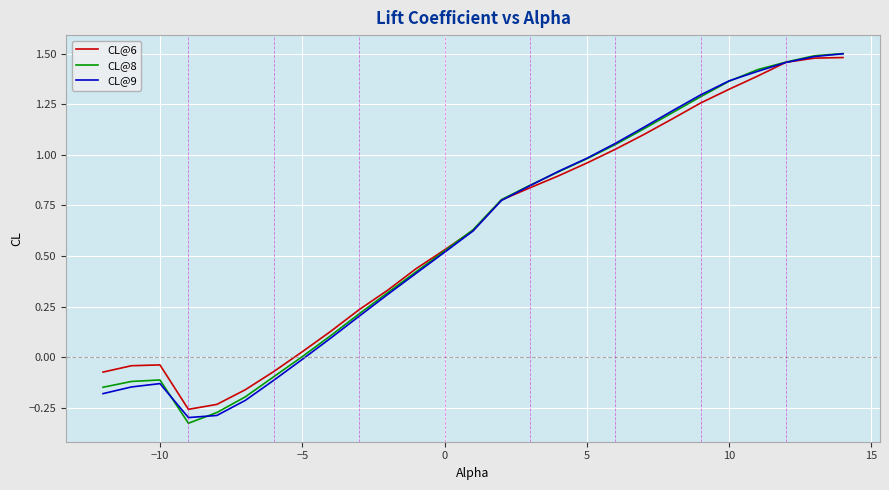

Reading left to right, transcribe all the data shown in this chart.

CL@6: -0.1	-0.0	-0.0	-0.3	-0.2	-0.2	-0.1	0.0	0.1	0.2	0.3	0.4	0.5	0.6	0.8	0.8	0.9	1.0	1.0	1.1	1.2	1.3	1.3	1.4	1.5	1.5	1.5
CL@8: -0.1	-0.1	-0.1	-0.3	-0.3	-0.2	-0.1	0.0	0.1	0.2	0.3	0.4	0.5	0.6	0.8	0.8	0.9	1.0	1.1	1.1	1.2	1.3	1.4	1.4	1.5	1.5	1.5
CL@9: -0.2	-0.1	-0.1	-0.3	-0.3	-0.2	-0.1	-0.0	0.1	0.2	0.3	0.4	0.5	0.6	0.8	0.8	0.9	1.0	1.1	1.1	1.2	1.3	1.4	1.4	1.5	1.5	1.5